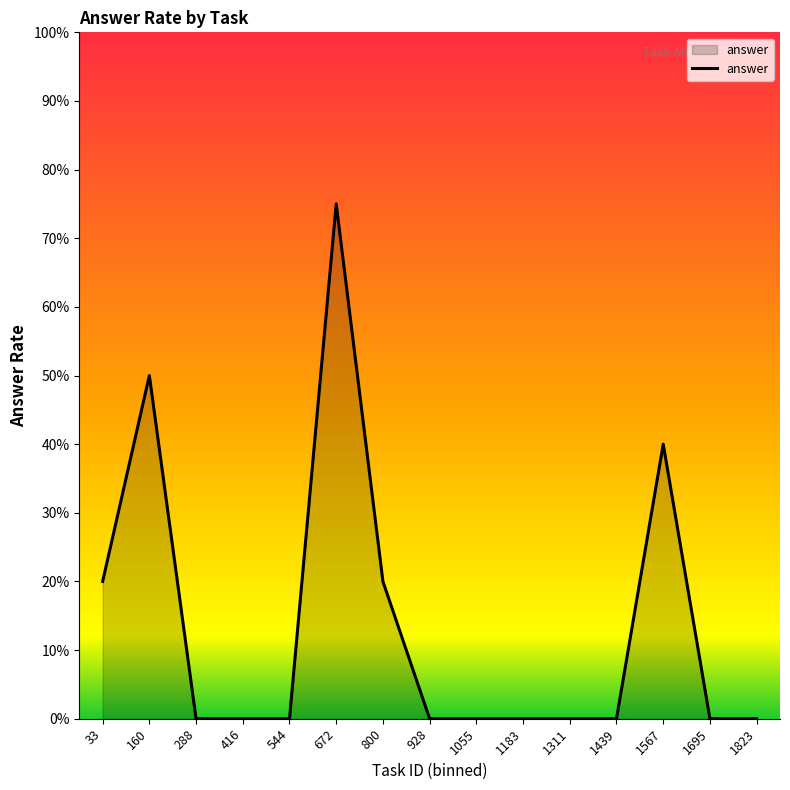

Where is the data nearest to the value 0?

288